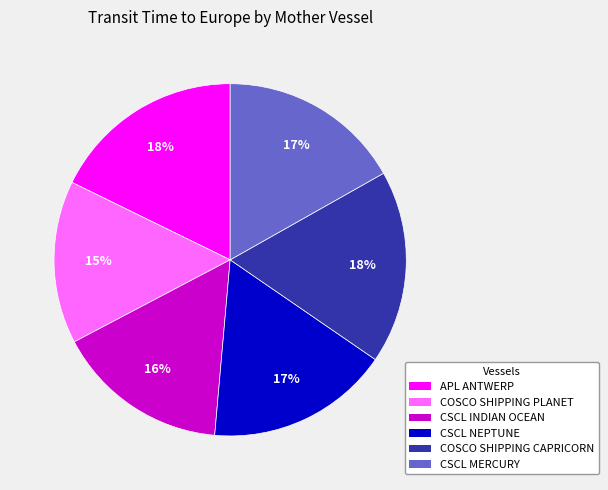

What percentage is the CSCL NEPTUNE slice, to the nearest percent?

17%